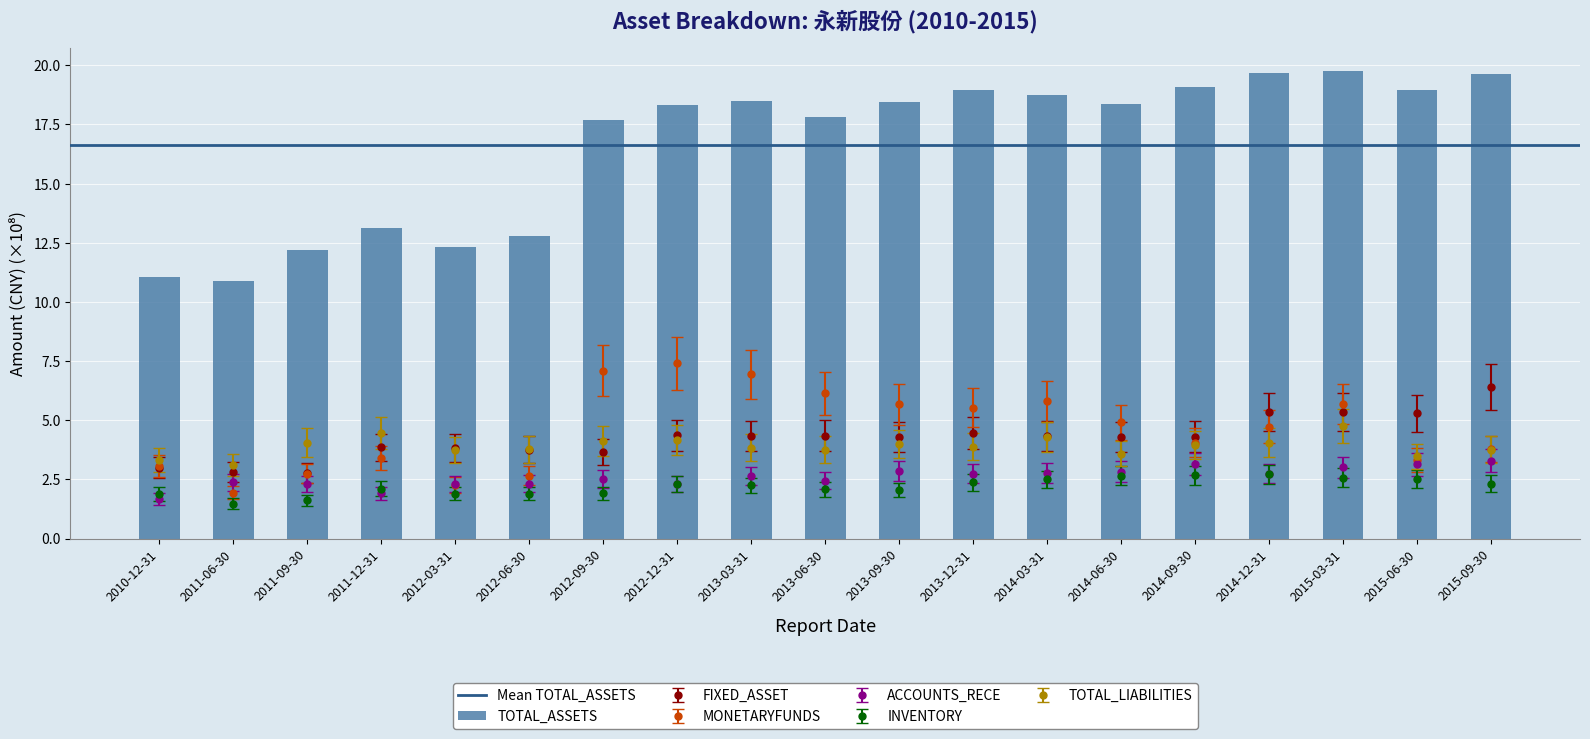

Rank the categories by MONETARYFUNDS value from lowest to highest.

2011-06-30, 2012-03-31, 2012-06-30, 2011-09-30, 2010-12-31, 2015-06-30, 2011-12-31, 2015-09-30, 2014-09-30, 2014-12-31, 2014-06-30, 2013-12-31, 2013-09-30, 2015-03-31, 2014-03-31, 2013-06-30, 2013-03-31, 2012-09-30, 2012-12-31